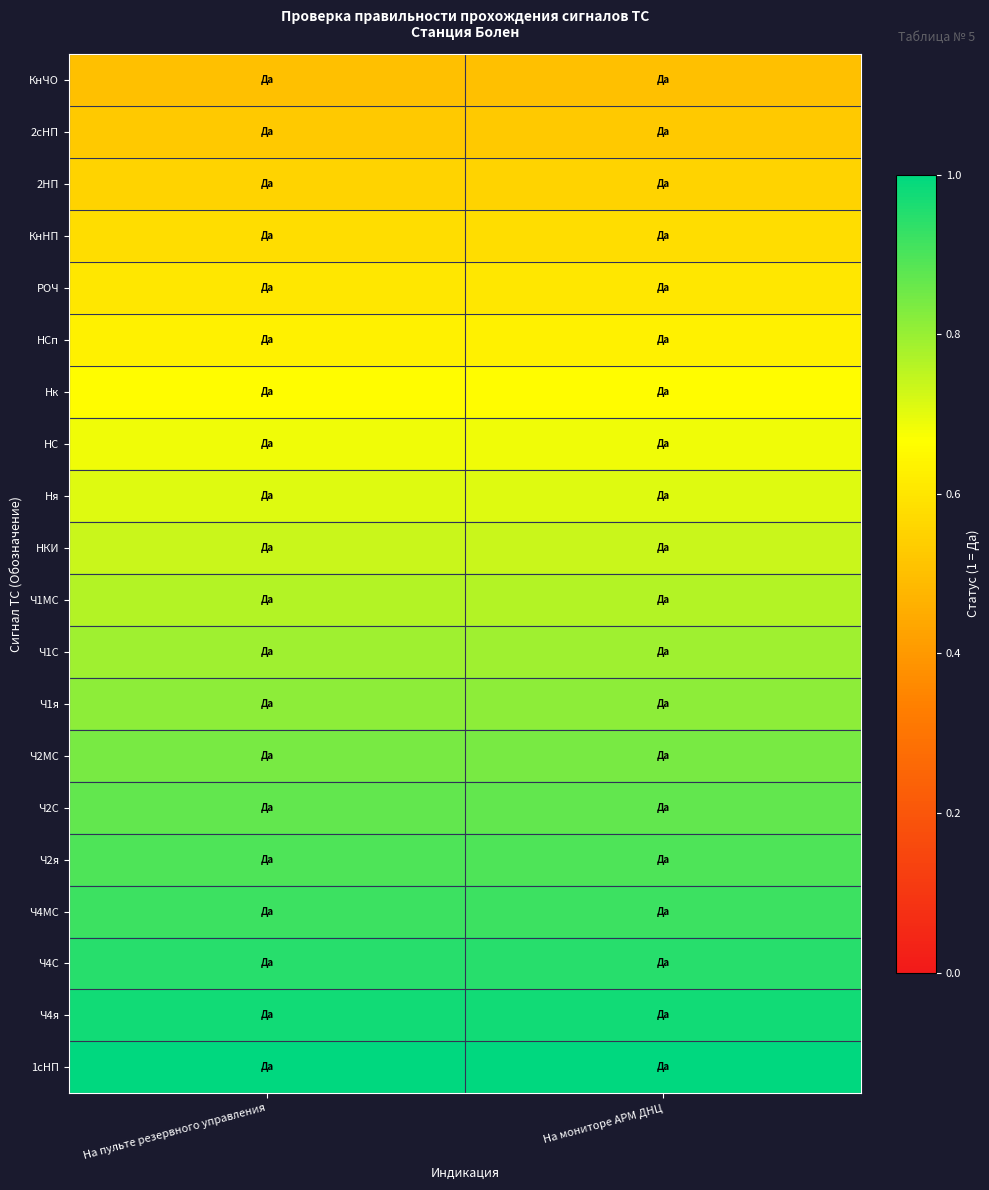

What is the minimum value shown in the chart?

0.5